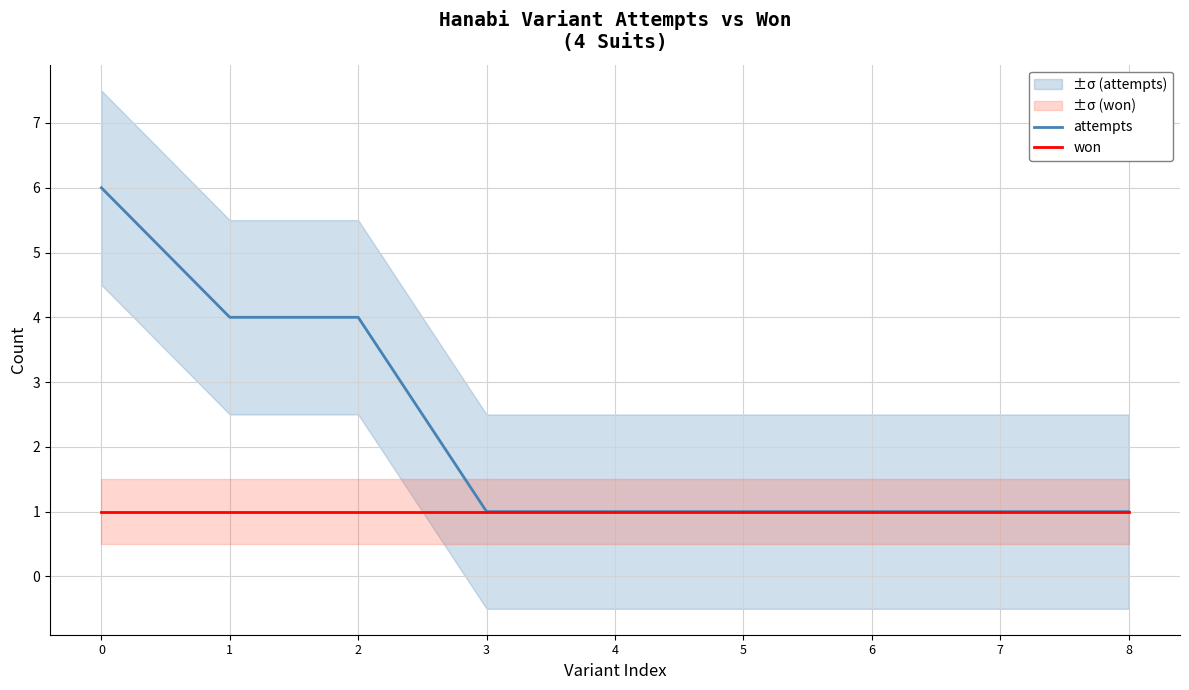

What is the approximate value of won at 4?

1